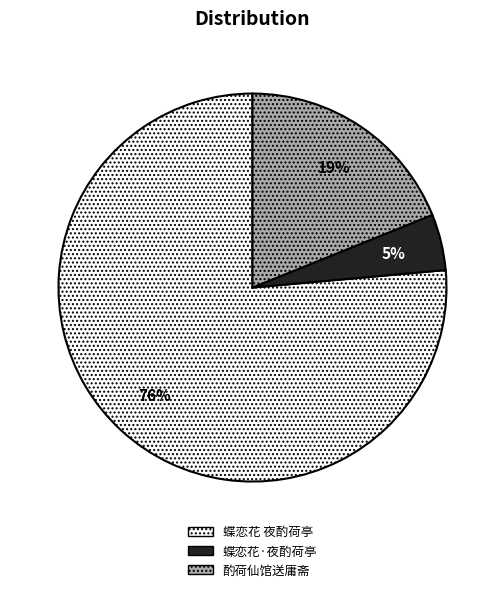

Count the number of slices in the pie.

3